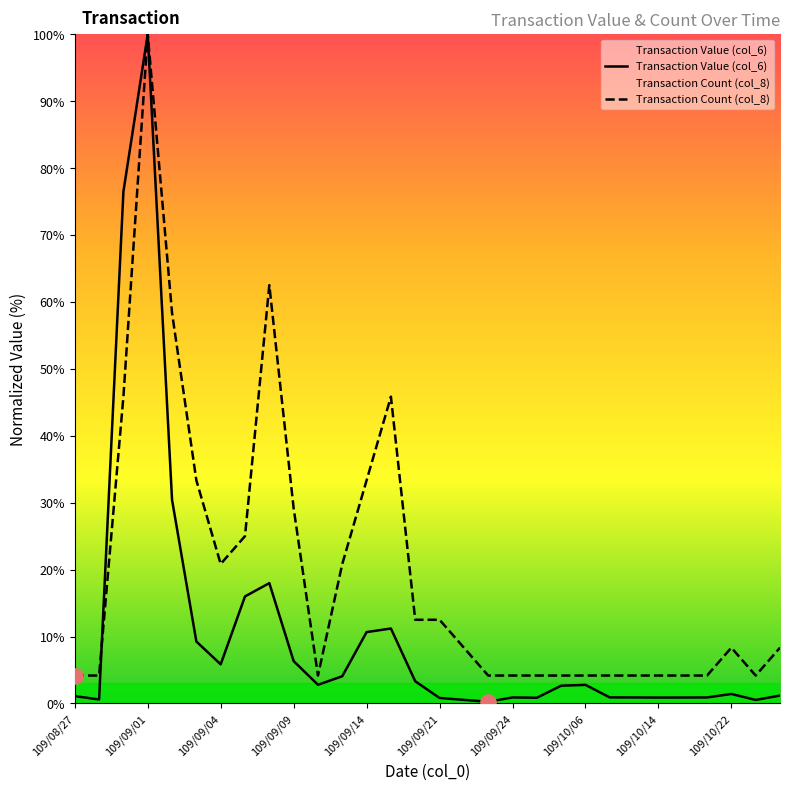

What are all the series names shown in the legend?

Transaction Value (col_6), Transaction Count (col_8)